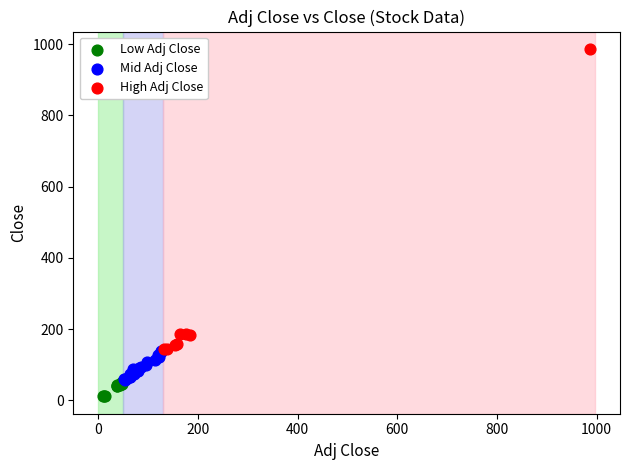

Which series reaches the minimum Y coordinate?

Low Adj Close